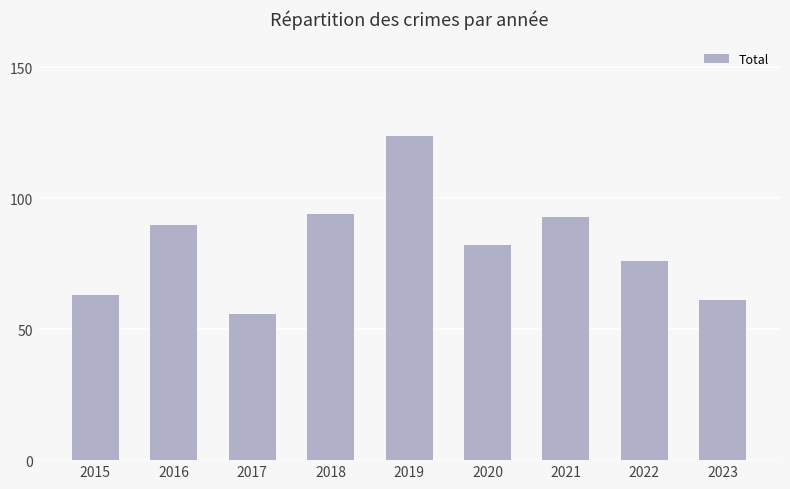

The chart shows a value of 124 at 2019. True or false?

True